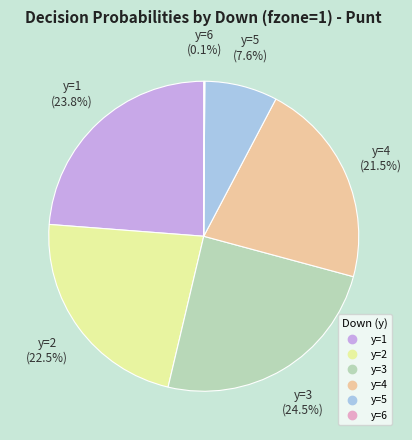

Is there a majority slice in this chart?

No